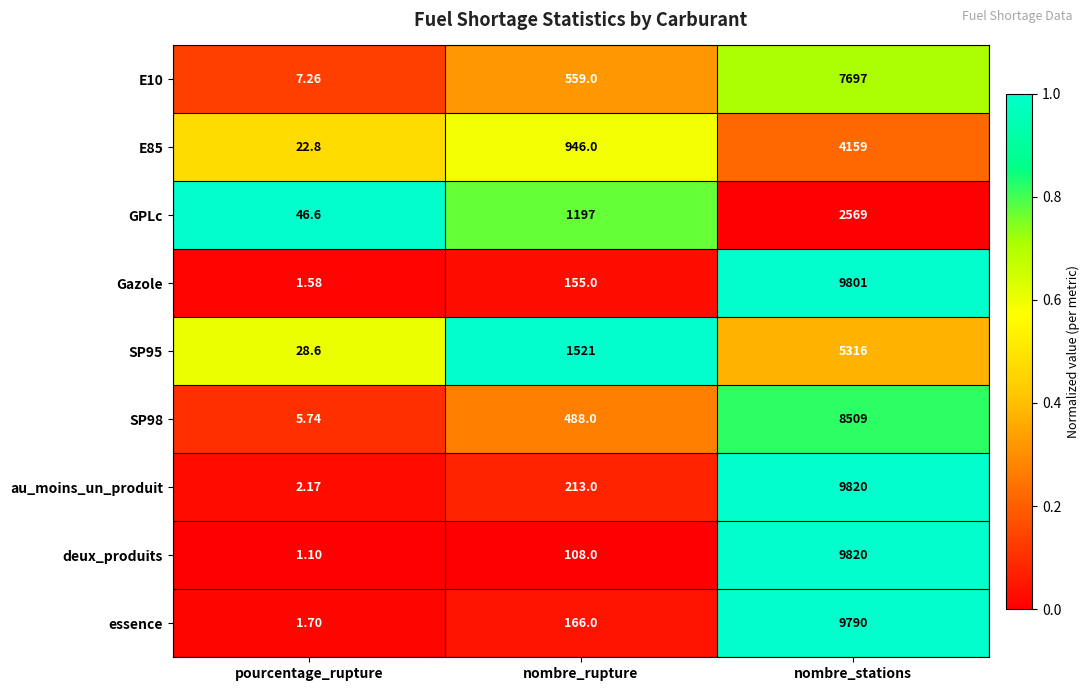

Rank the categories by SP98 value from highest to lowest.

nombre_stations, nombre_rupture, pourcentage_rupture